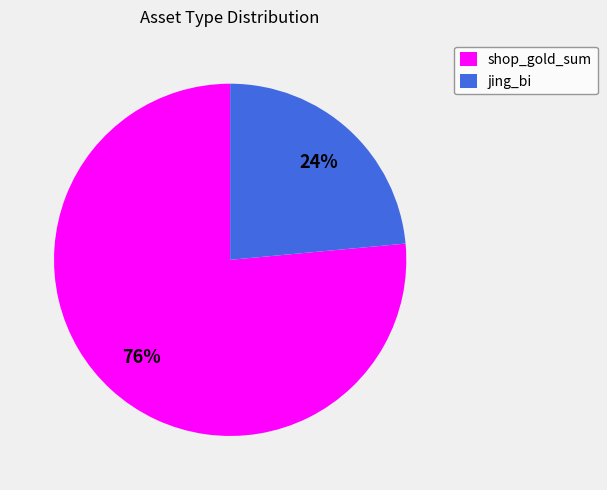

Does any single category account for the majority?

Yes